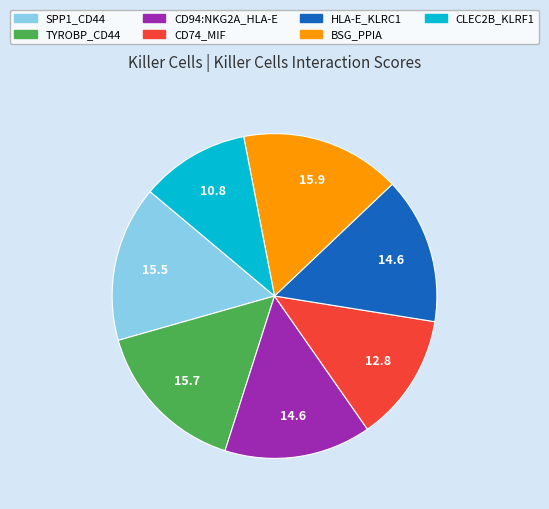

Is it true that SPP1_CD44 is 16% of the pie?

True